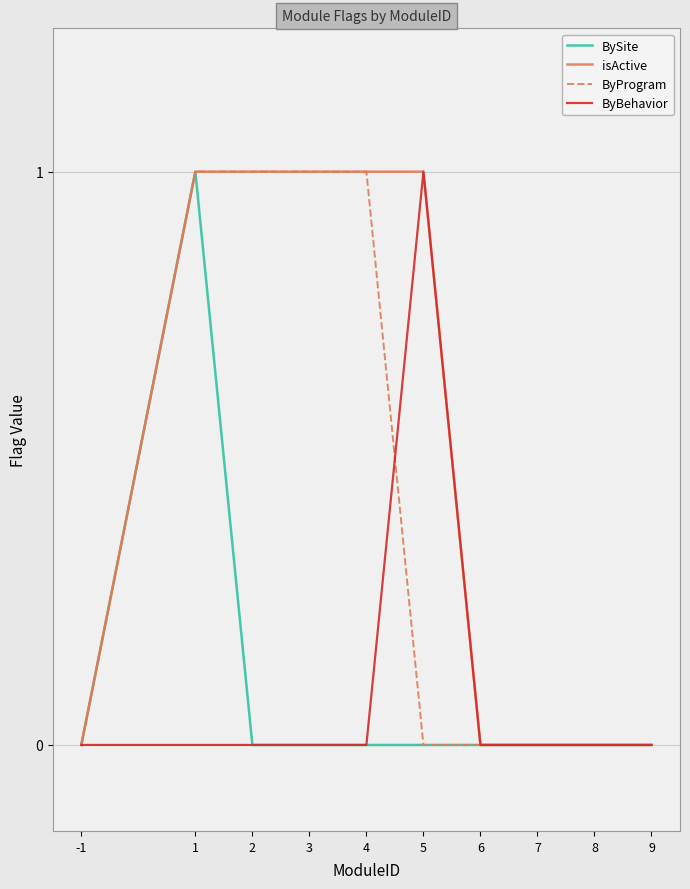

The value of ByBehavior at 9 is 0. True or false?

True